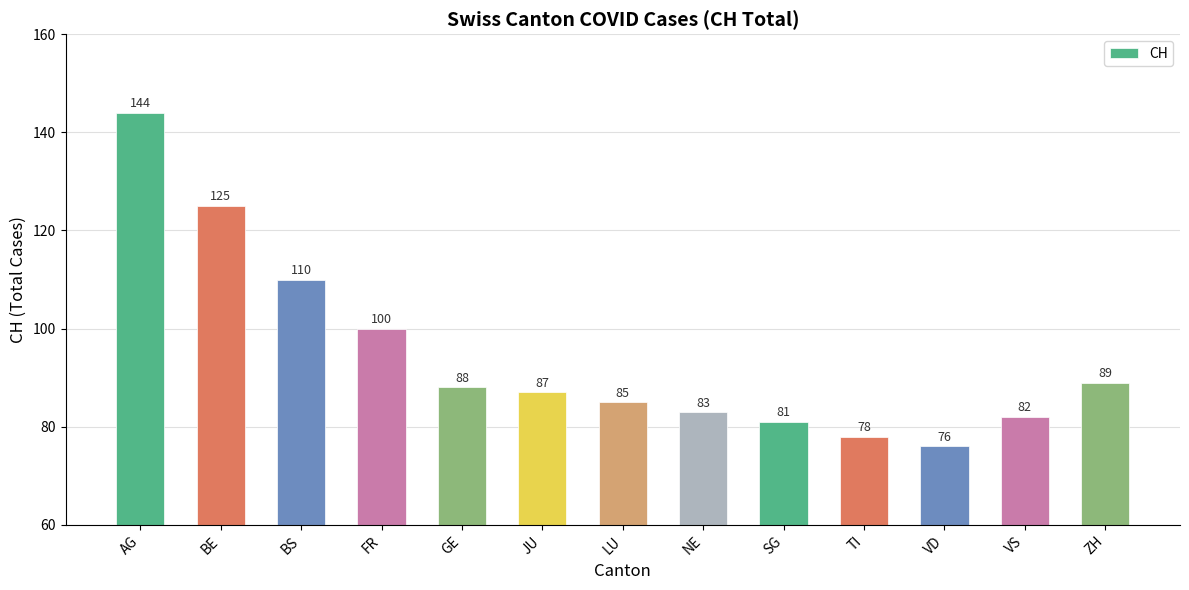

Rank the categories by value from lowest to highest.

VD, TI, SG, VS, NE, LU, JU, GE, ZH, FR, BS, BE, AG